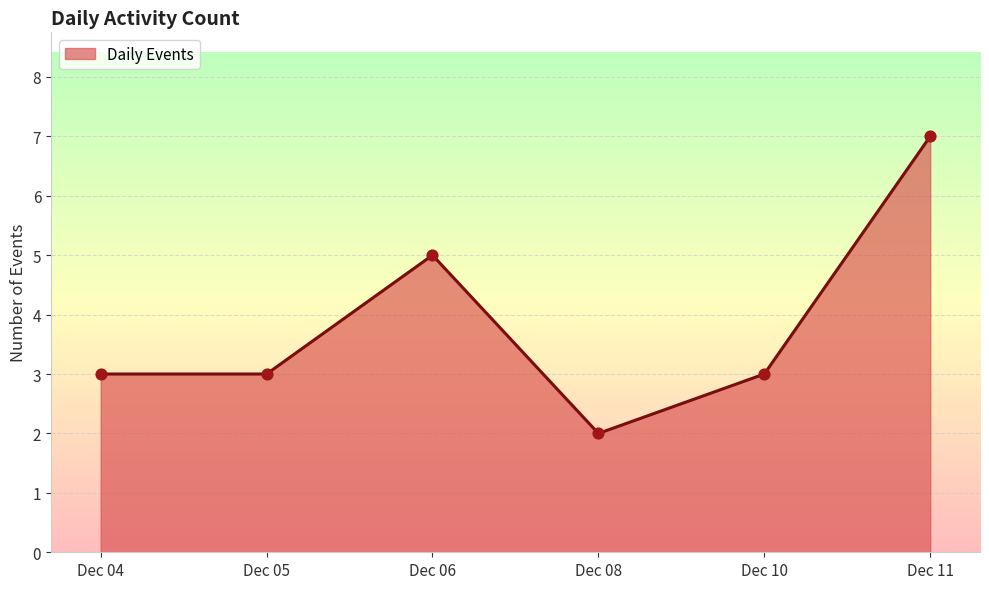

What is the change in value from Dec 05 to Dec 06?

+2